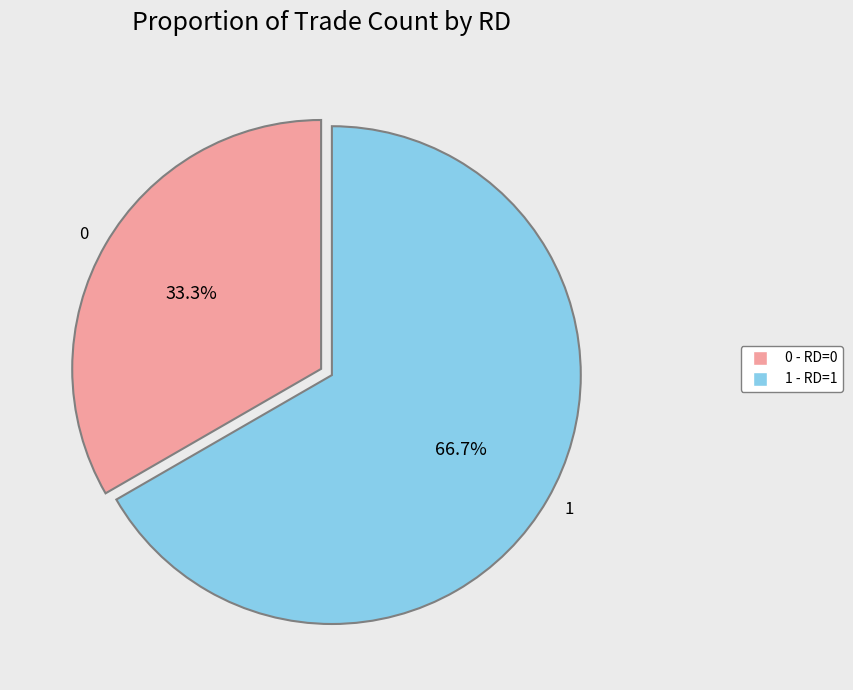

What percentage do 1 and 0 together represent?

100.0%